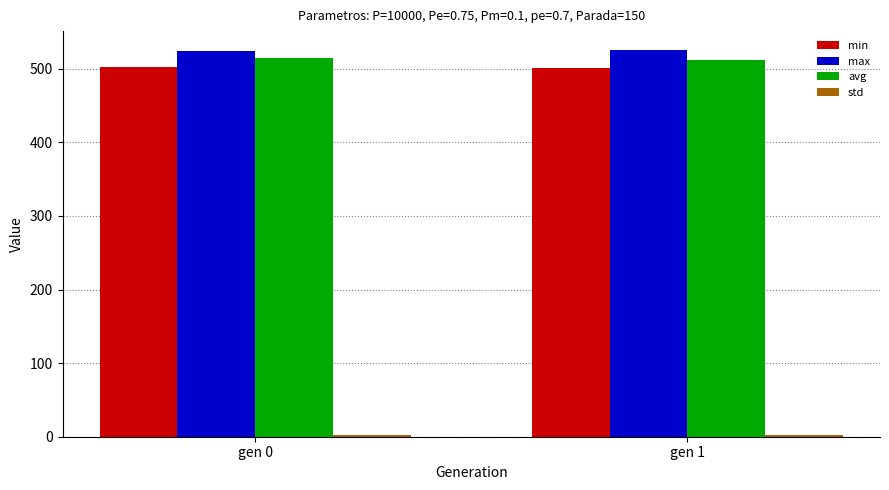

The min series shows 870.3 at gen 0. True or false?

False